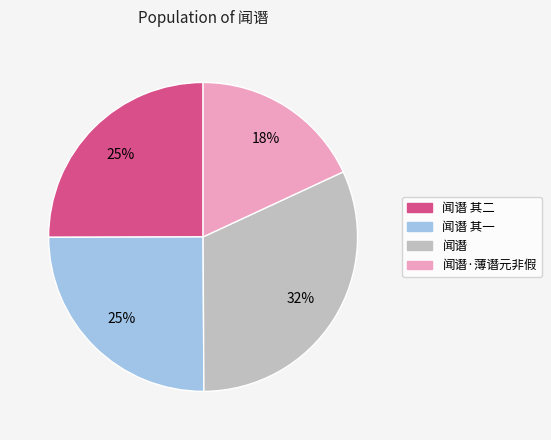

To the nearest percent, what is the difference between the largest and smallest slice percentages?

14%